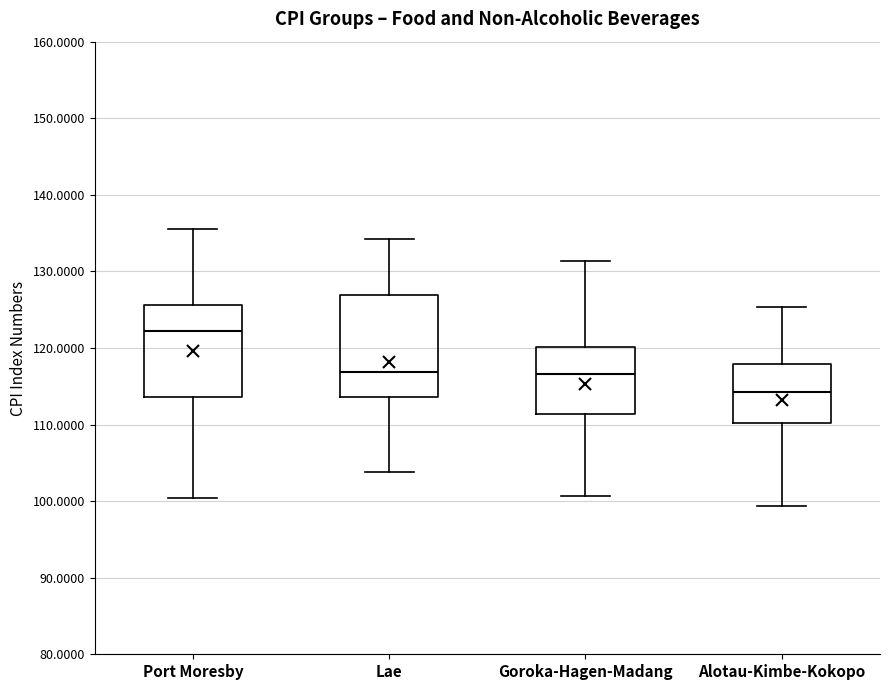

Where does the median line of the box for Goroka-Hagen-Madang sit on the y-axis? The values are not printed on the chart, so give them approximately, as read against the axis.

117